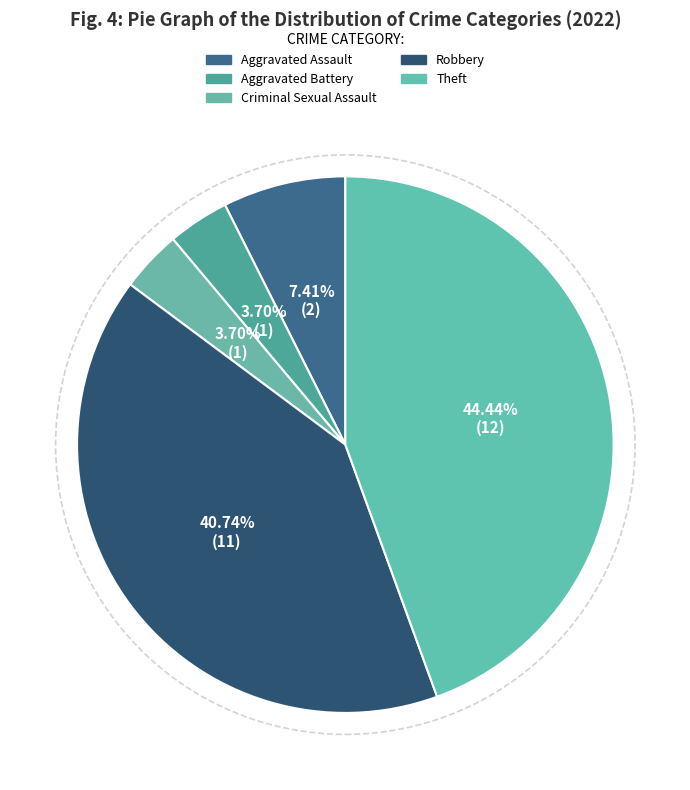

How many segments does this pie chart have?

5